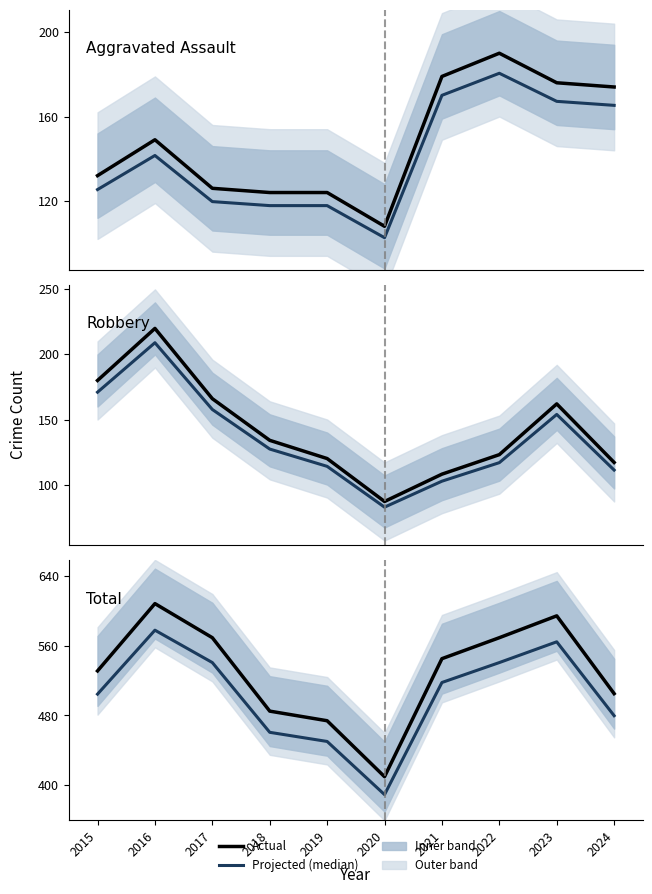

Rank the series at 2015 from highest to lowest value.

Total, Total (projected), Robbery, Robbery (projected), Aggravated Assault, Aggravated Assault (projected)